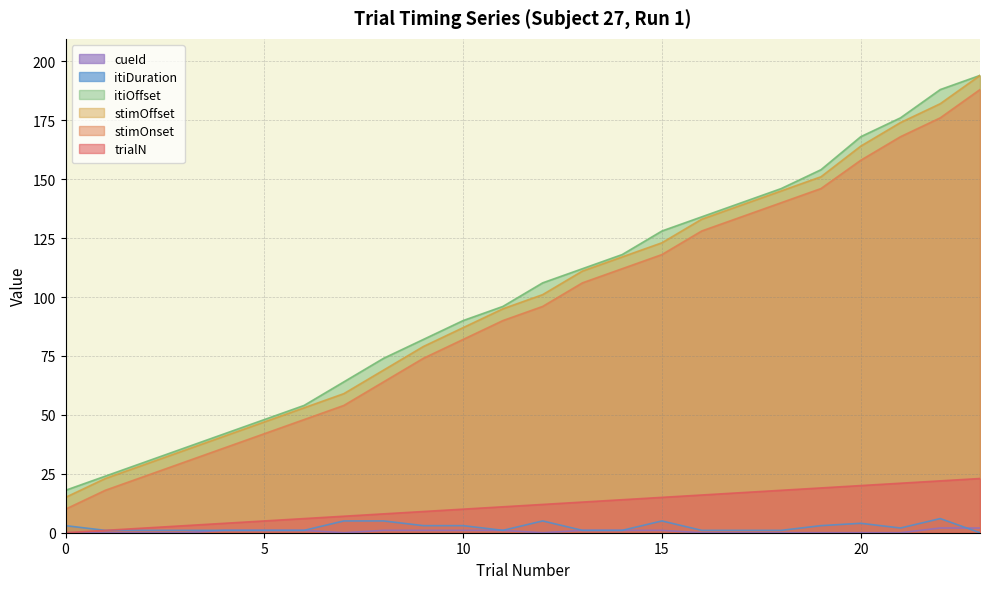

Does the chart display data point markers on the line(s)?

No